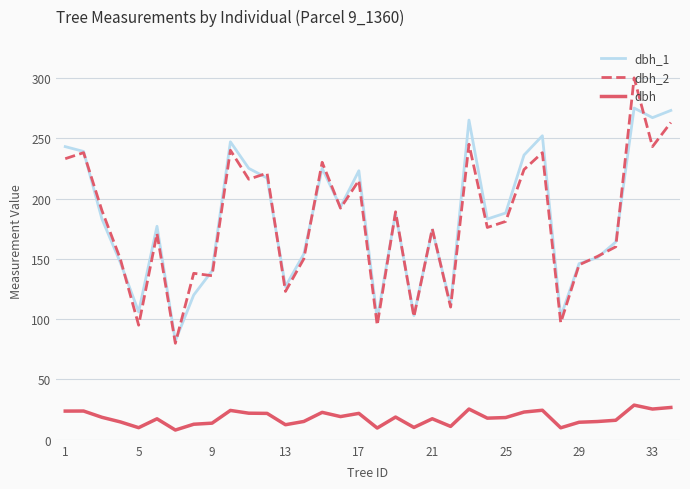

What is the maximum value shown in the chart?

300.0